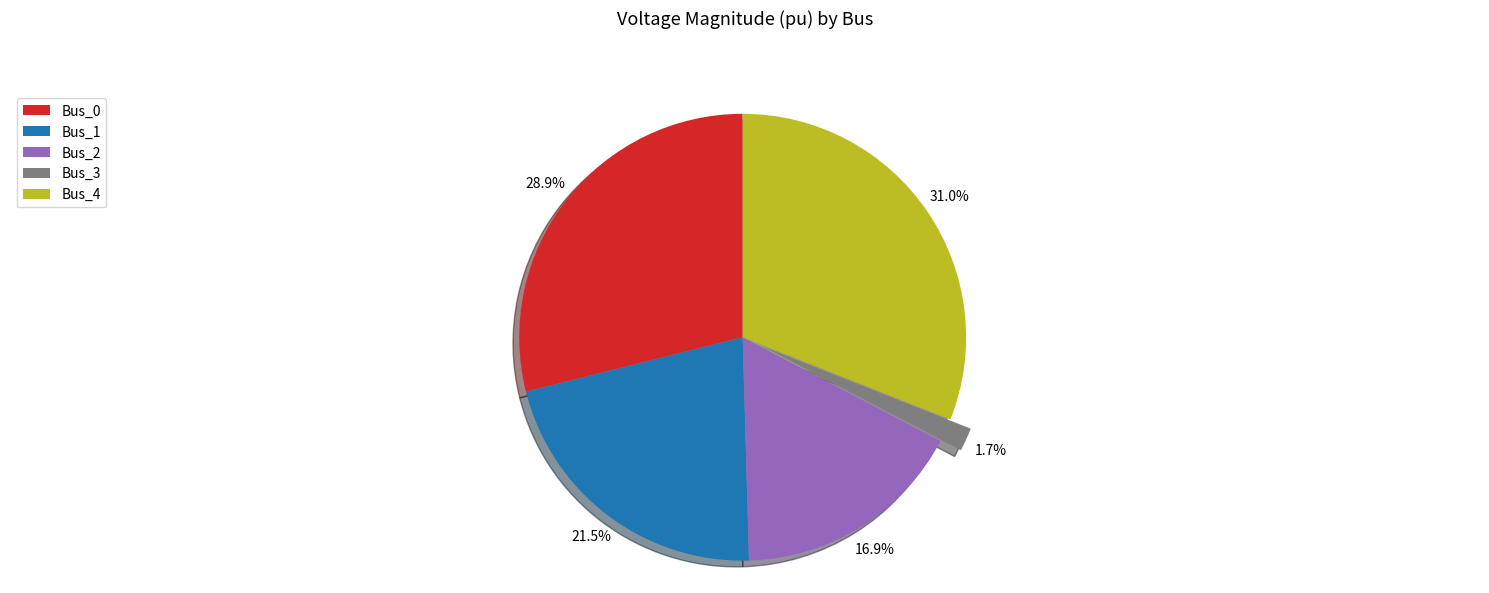

Is the sum of Bus_0 and Bus_4 greater than half?

Yes